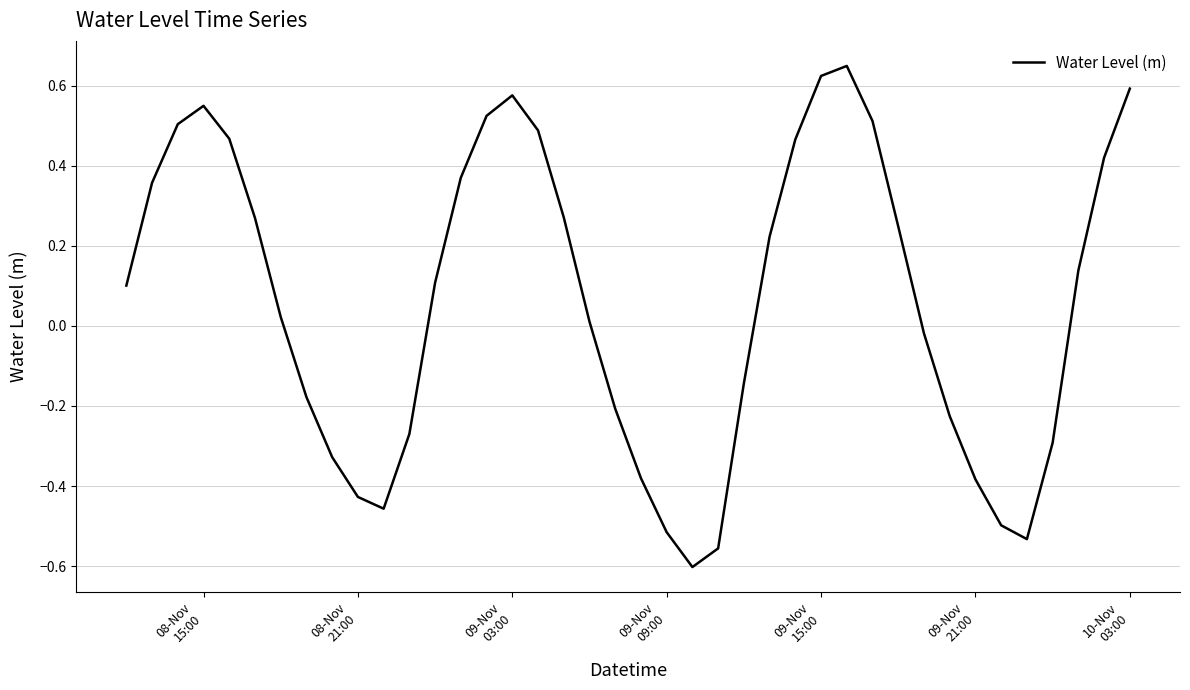

What is the difference between the maximum and minimum values?

1.3